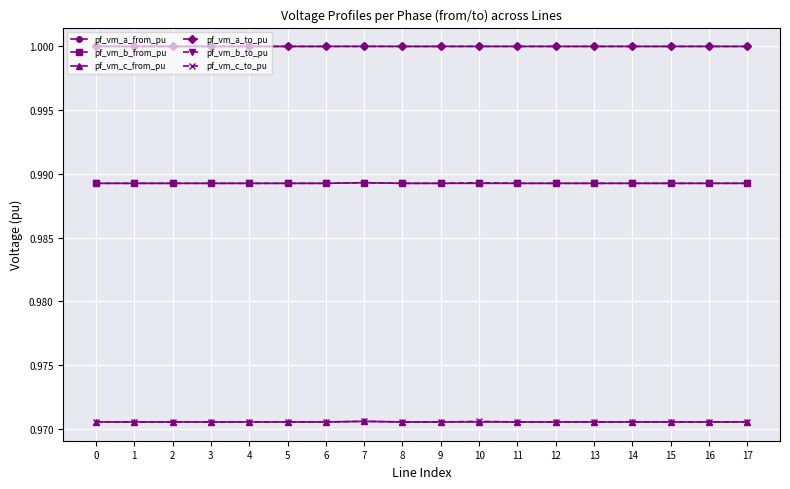

True or false: pf_vm_b_from_pu and pf_vm_c_from_pu cross at least once.

False